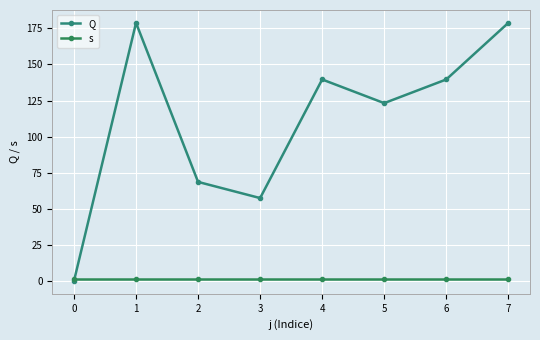

Reading left to right, what are all the values shown in this chart?

Q: 0.0	178.8	68.6	57.4	139.6	123.2	139.6	178.8
s: 1.0	1.0	1.0	1.0	1.0	1.0	1.0	1.0